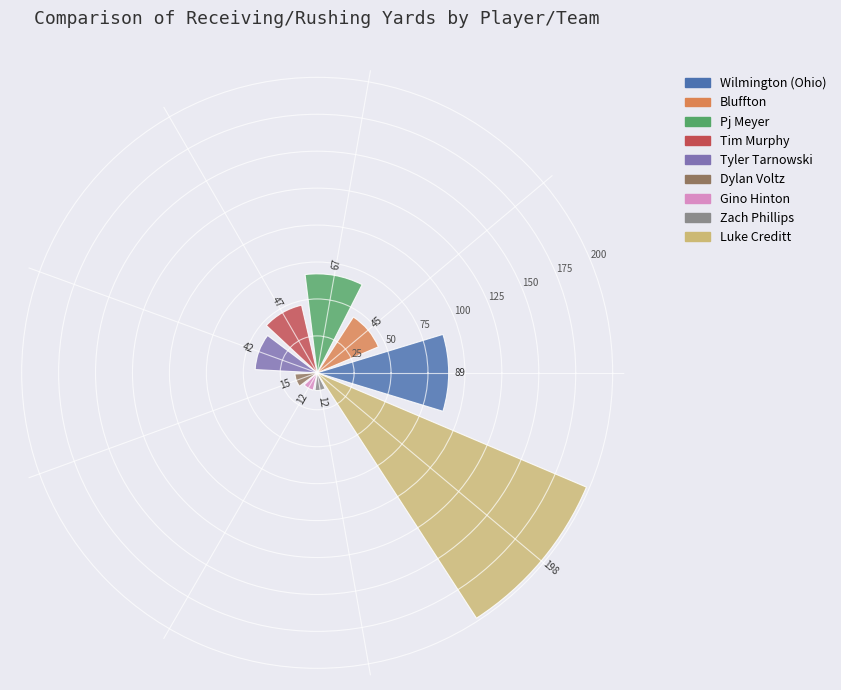

What is the smallest value displayed?

12